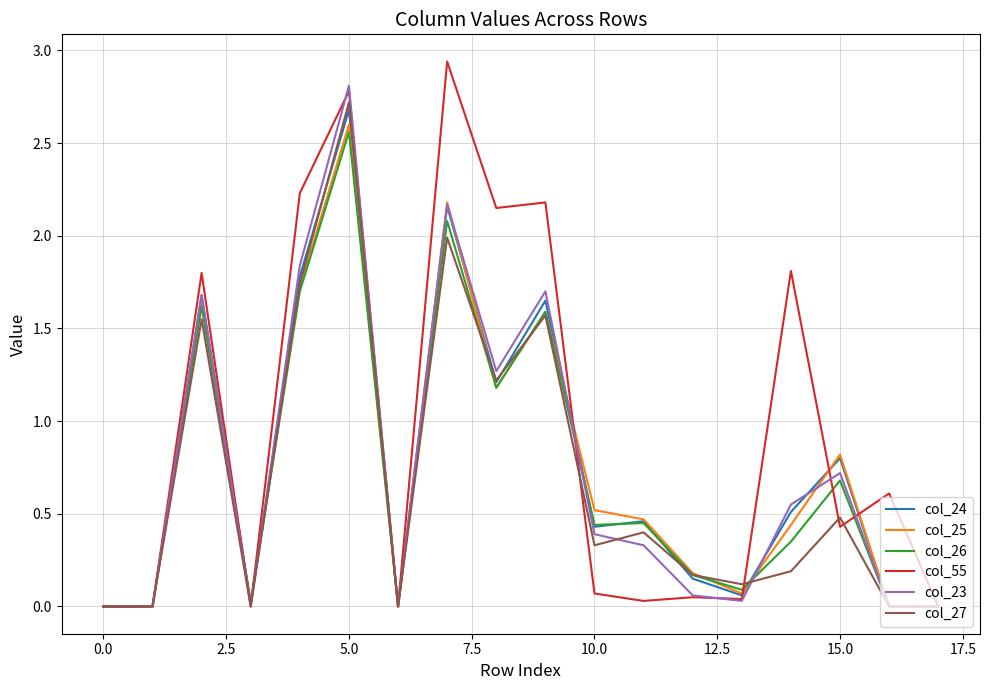

Which series has the largest total across all categories?

col_55